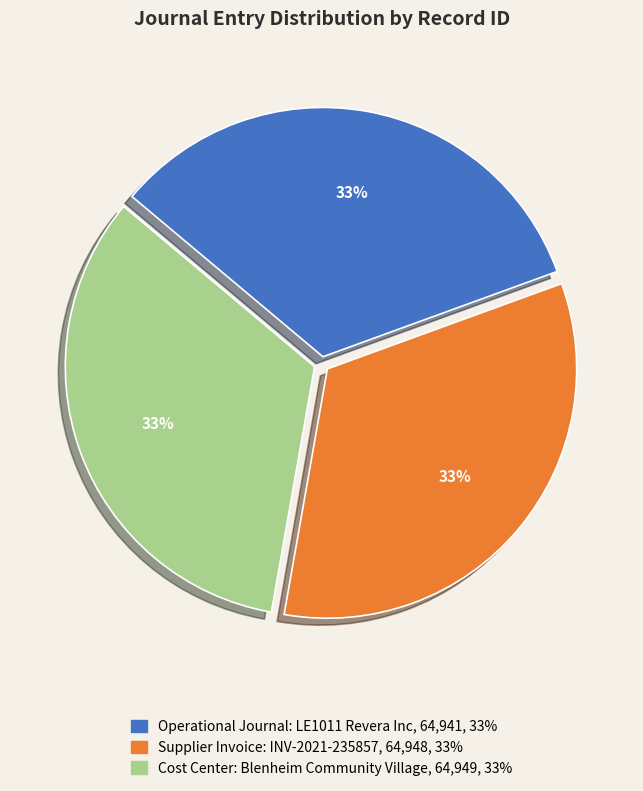

The Supplier Invoice: INV-2021-235857 slice represents 42% of the pie. True or false?

False